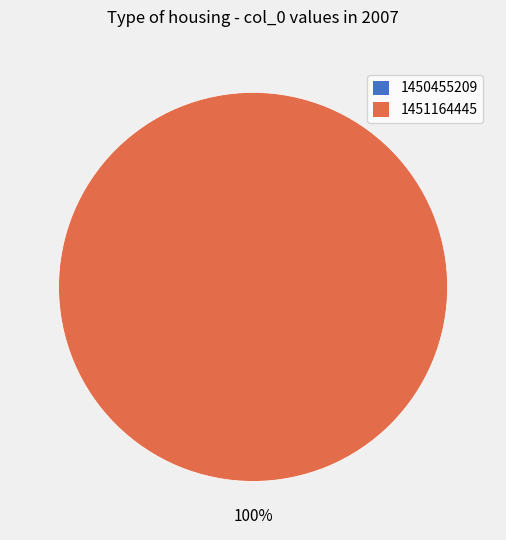

Count the number of slices in the pie.

2